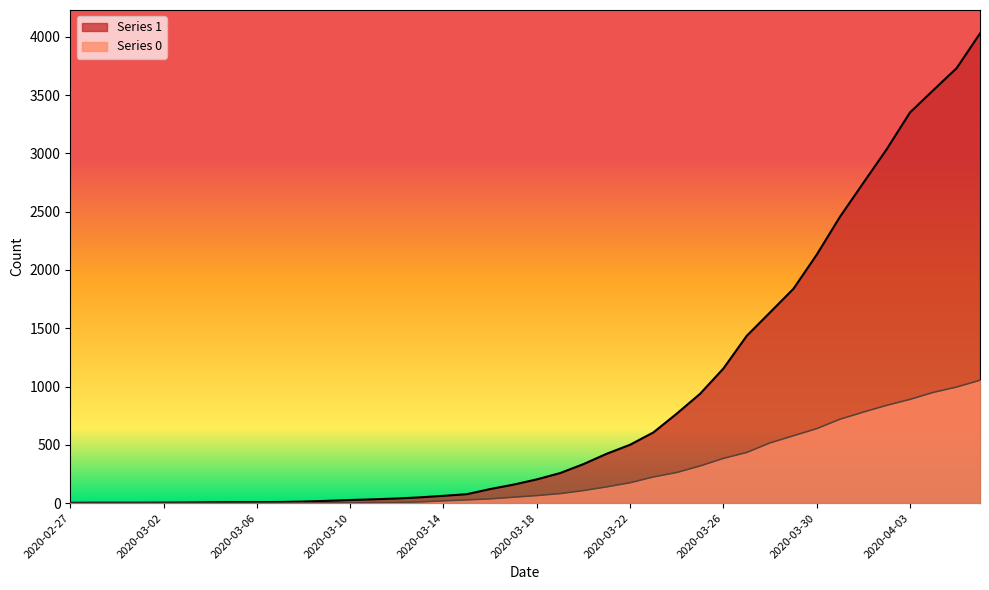

At which label does Series 0 first exceed 65?

2020-03-19